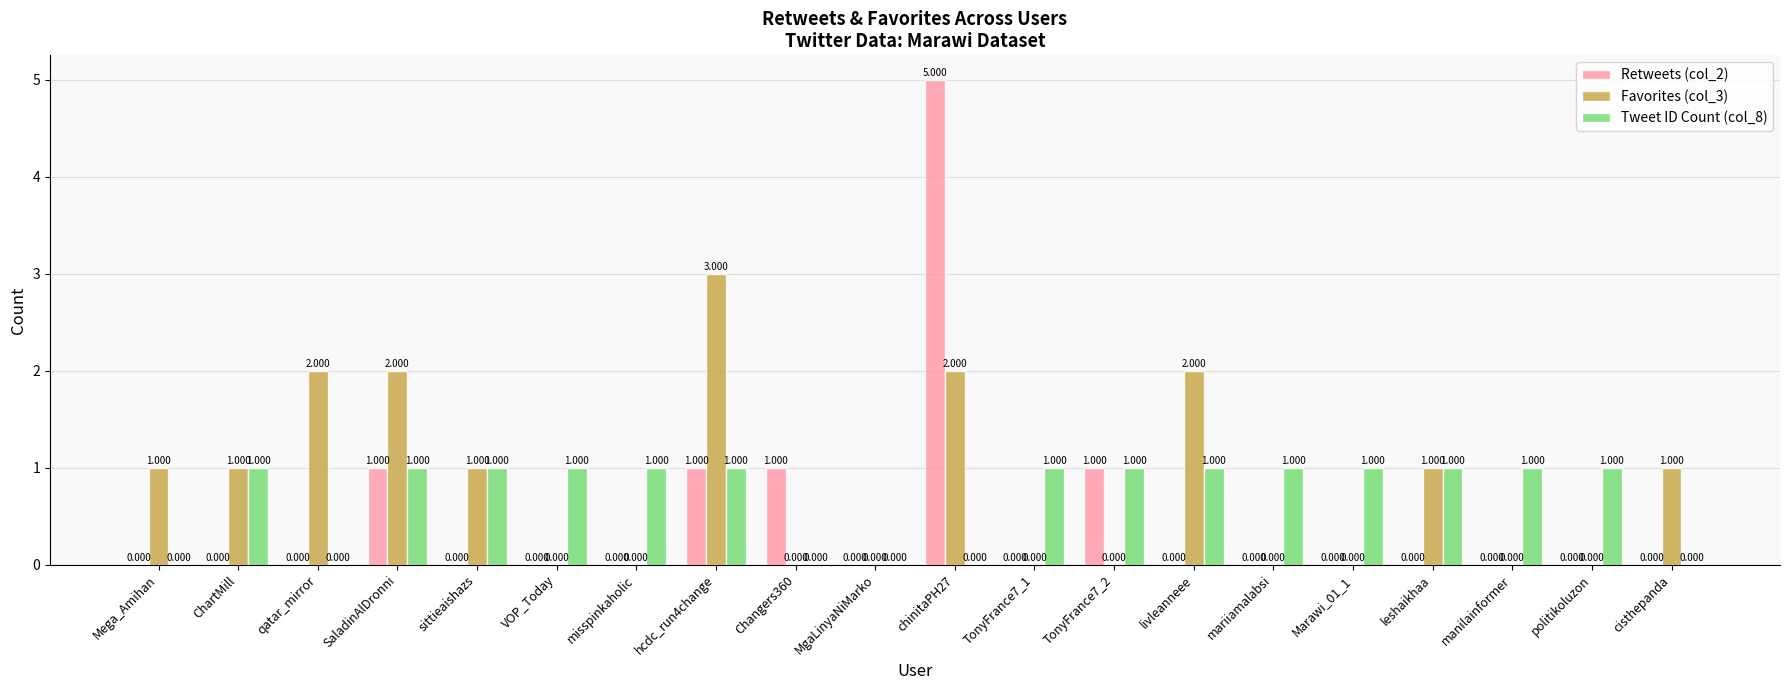

Is the value of Tweet ID Count (col_8) at TonyFrance7_2 greater than the value of Retweets (col_2) at MgaLinyaNiMarko?

Yes